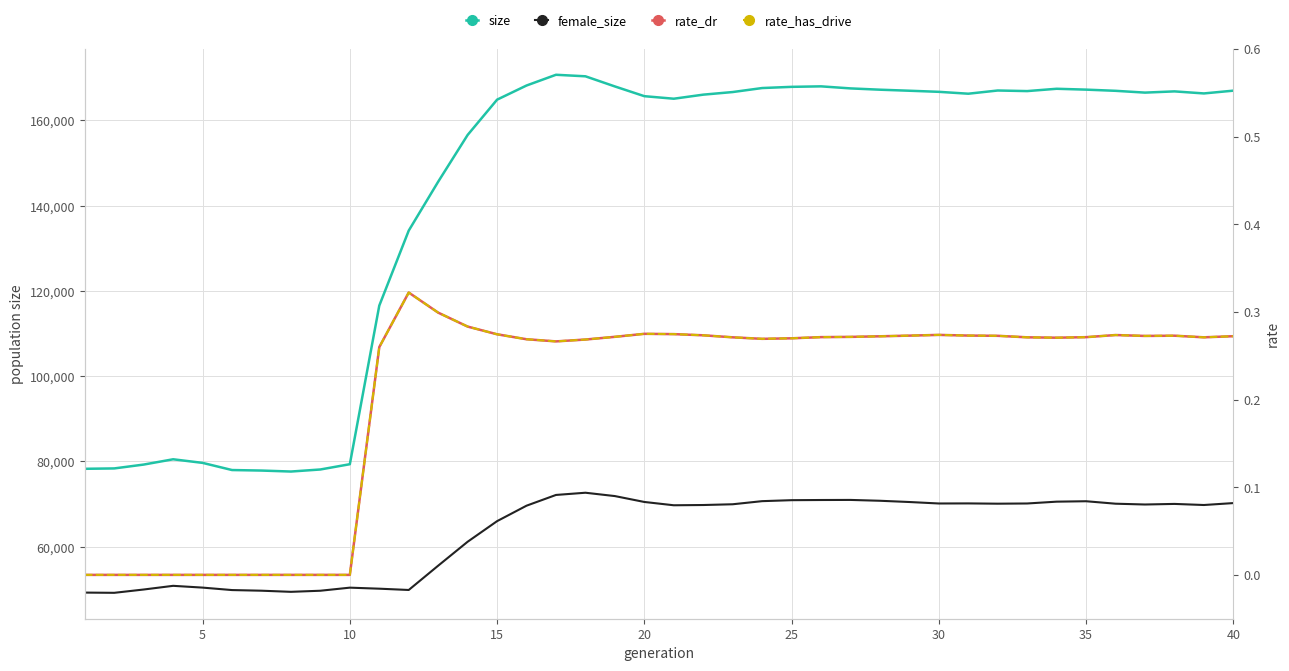

What is the difference between the second highest and second lowest values in the female_size series?

22905.0